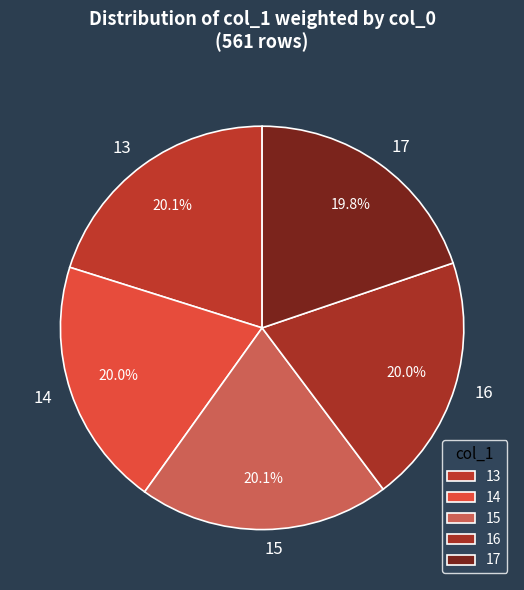

What percentage is the 17 slice, to the nearest percent?

20%